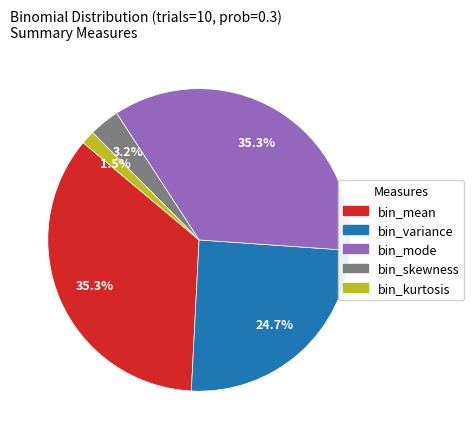

To the nearest percent, what is the combined percentage of bin_mean and bin_variance?

60%